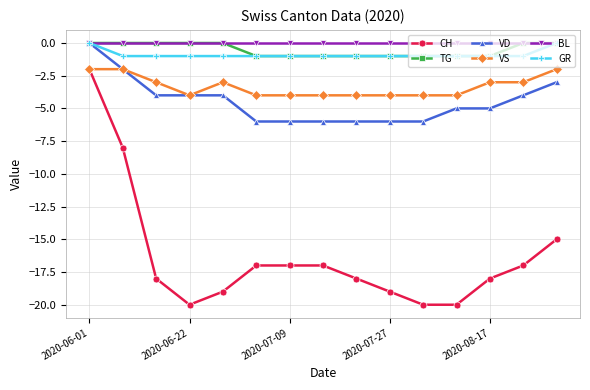

What is the minimum value shown in the chart?

-20